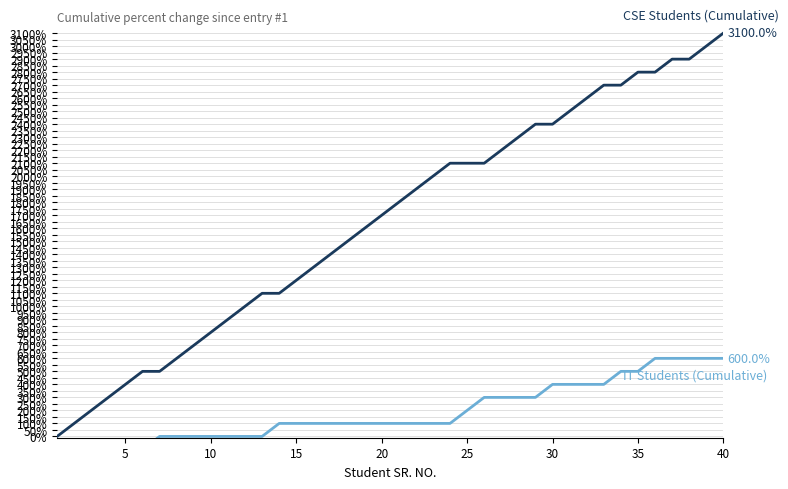

Rank the series by their maximum value, from lowest to highest.

IT Students (Cumulative), CSE Students (Cumulative)